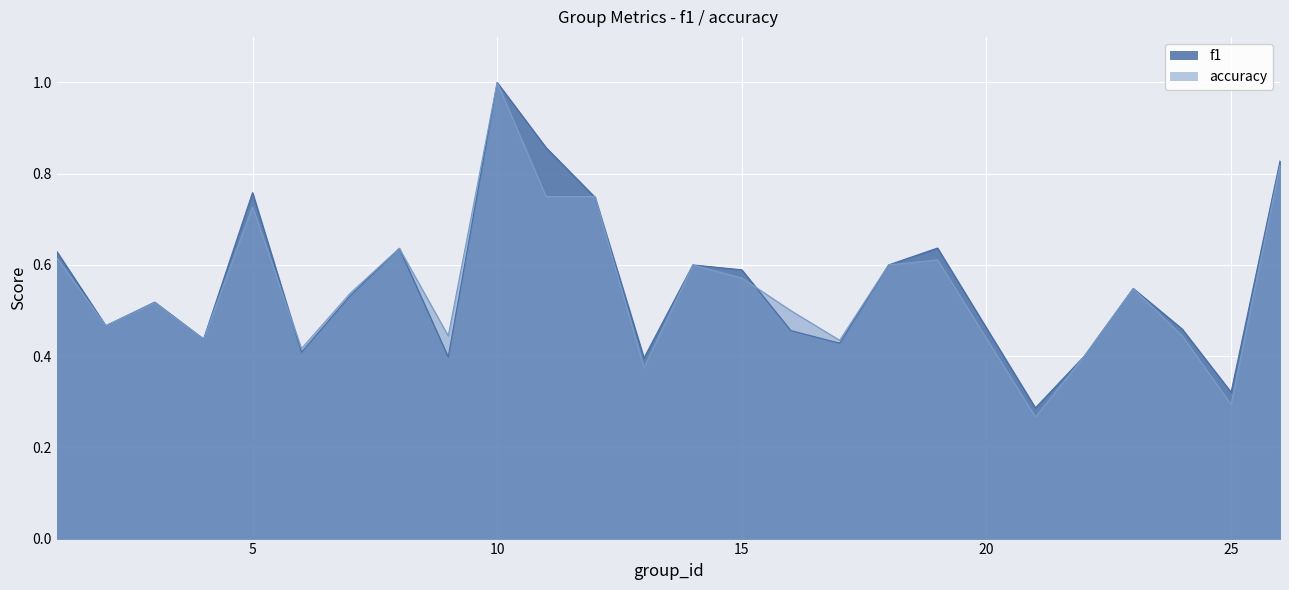

How many interior local valleys does the accuracy series have?

8